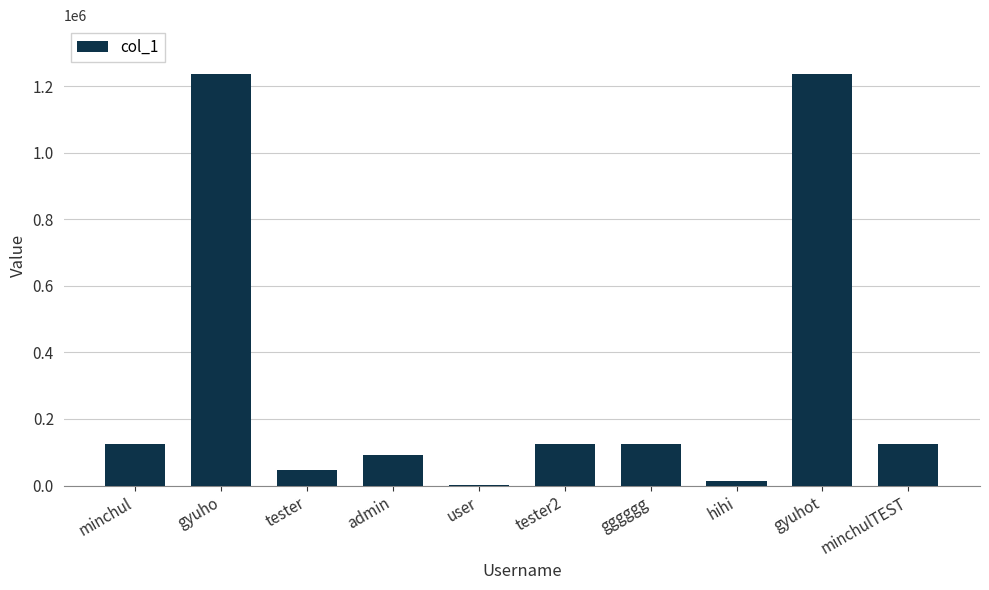

The chart shows a value of 1234567 at gyuhot. True or false?

True